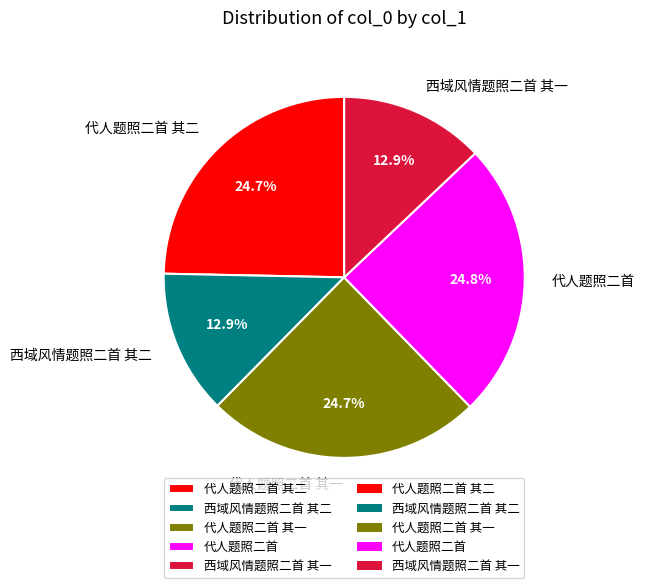

Is 代人题照二首 the majority of the pie?

No